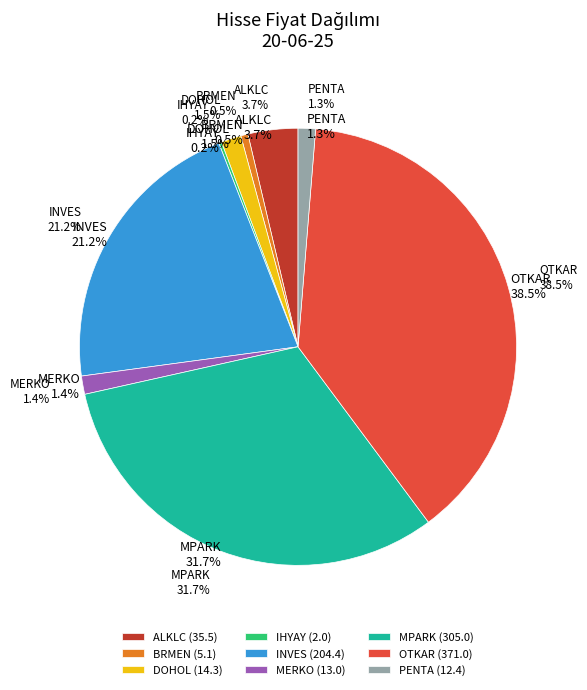

To the nearest percent, what is the difference between the INVES and MPARK slice percentages?

10%